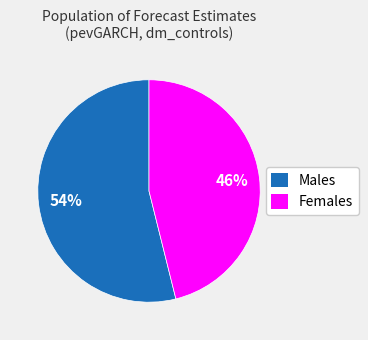

How many segments does this pie chart have?

2